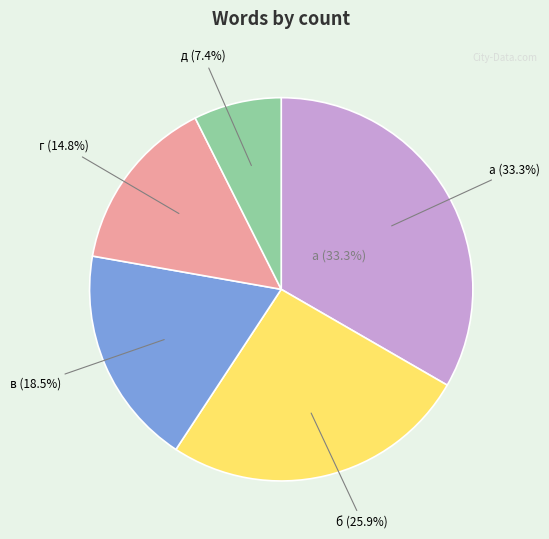

To the nearest percent, what is the difference between the а and г slice percentages?

19%